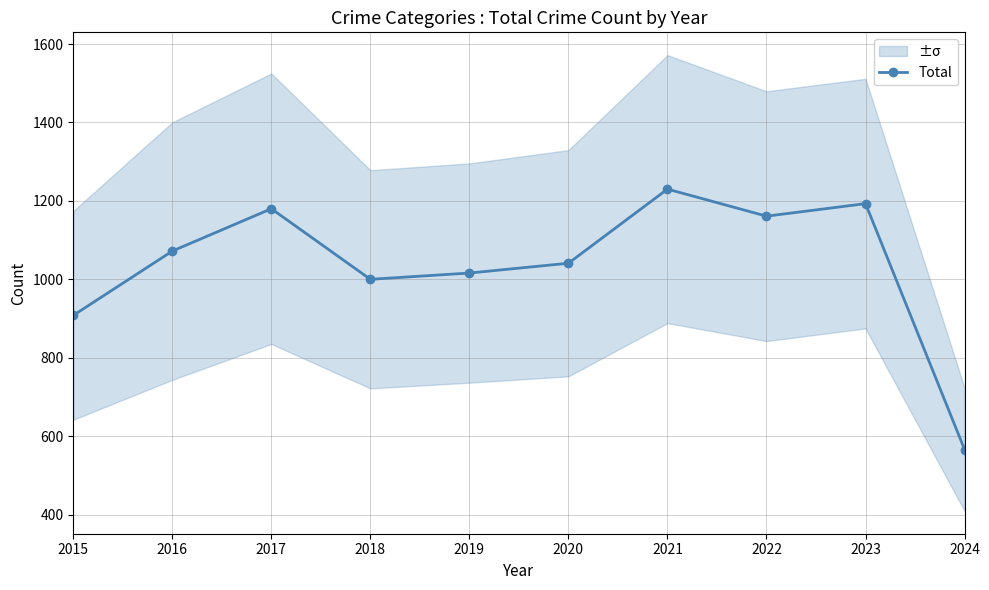

At which category does the chart reach its minimum across all series?

2024